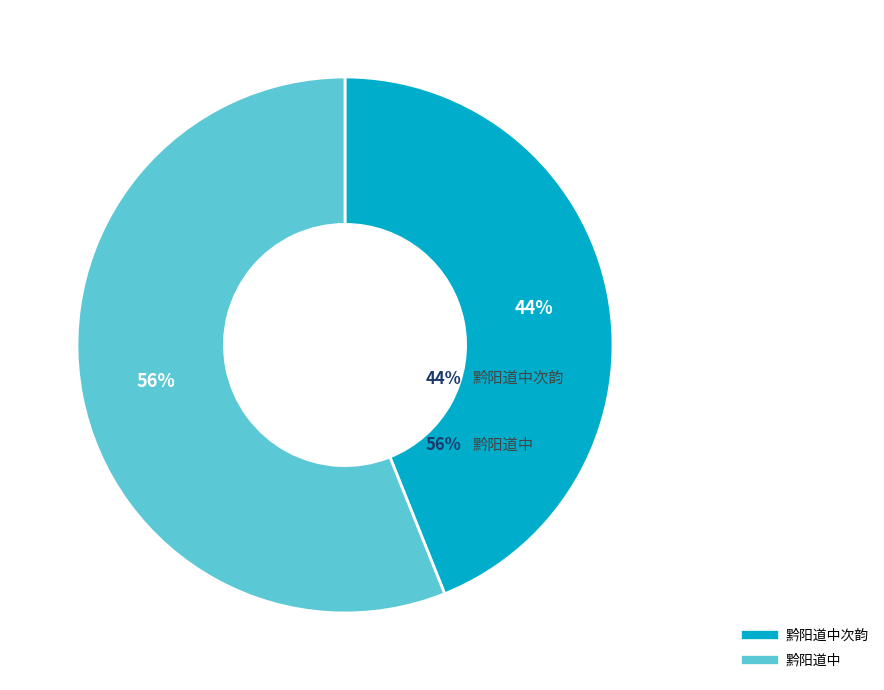

To the nearest percent, what is the difference between the largest and smallest slice percentages?

12%